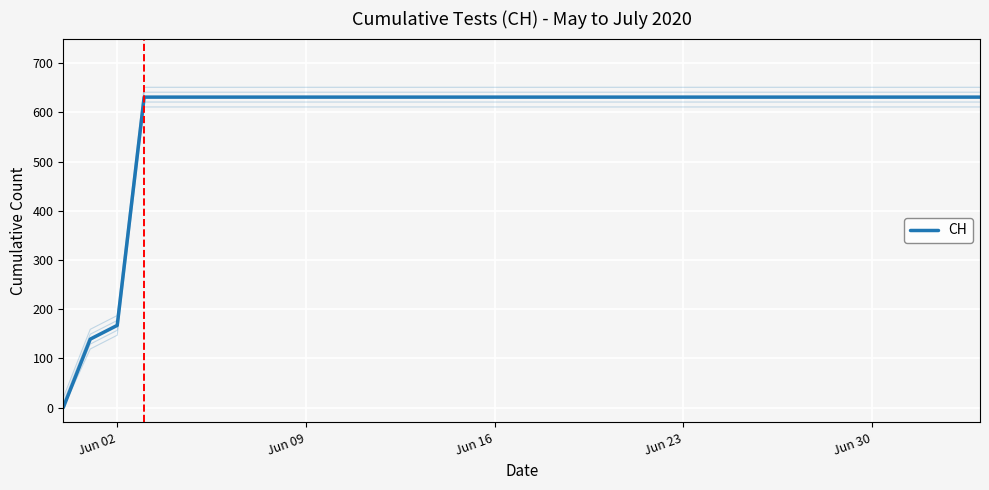

How many lines are shown in the chart?

1